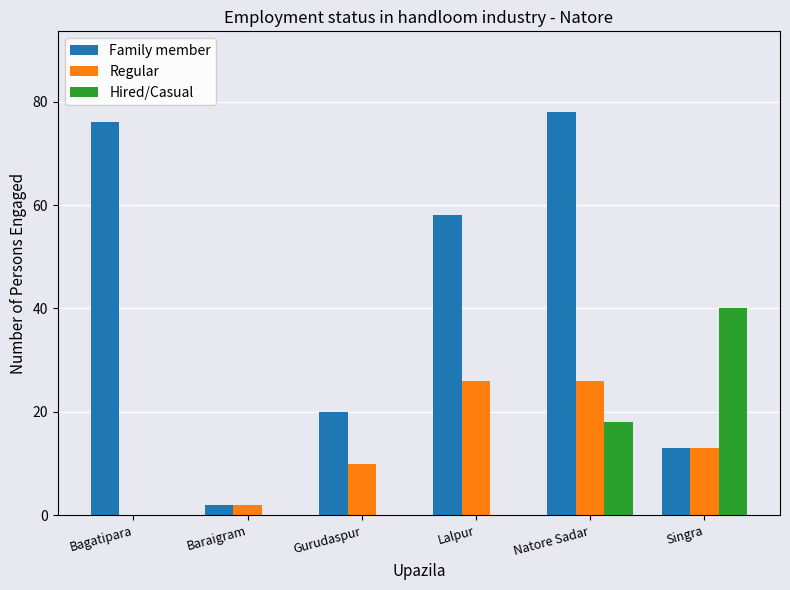

Reading left to right, what are all the values shown in this chart?

Family member: Bagatipara=76	Baraigram=2	Gurudaspur=20	Lalpur=58	Natore Sadar=78	Singra=13
Regular: Bagatipara=0	Baraigram=2	Gurudaspur=10	Lalpur=26	Natore Sadar=26	Singra=13
Hired/Casual: Bagatipara=0	Baraigram=0	Gurudaspur=0	Lalpur=0	Natore Sadar=18	Singra=40